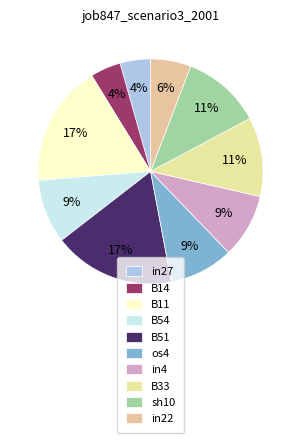

Is there any slice that represents more than half of the pie?

No